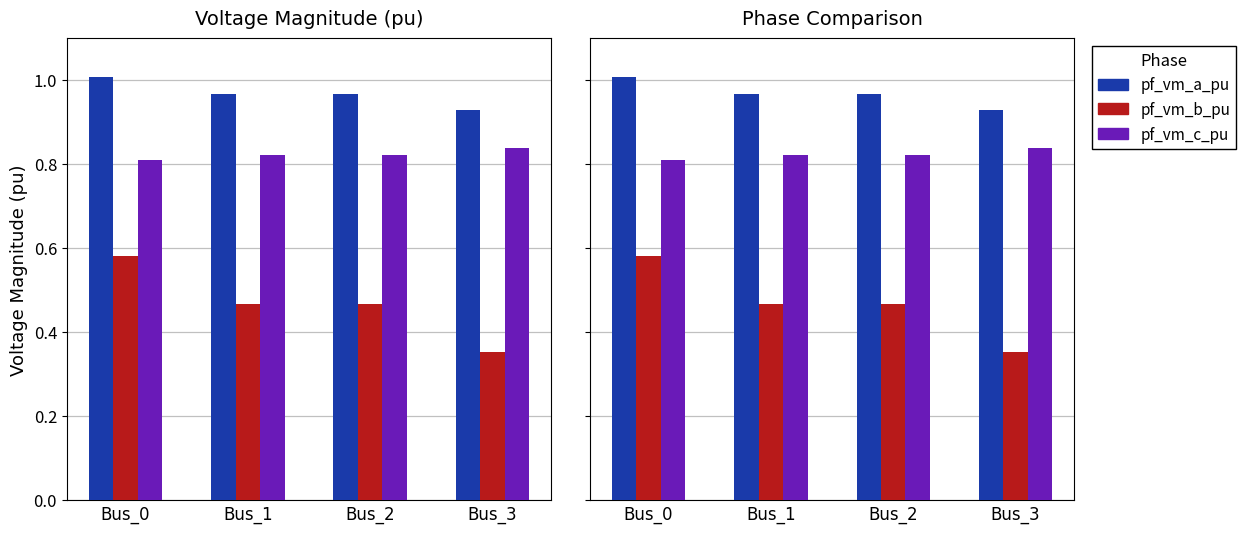

Reading left to right, list all the values displayed in this chart.

pf_vm_a_pu: 1.0	1.0	1.0	0.9
pf_vm_b_pu: 0.6	0.5	0.5	0.4
pf_vm_c_pu: 0.8	0.8	0.8	0.8